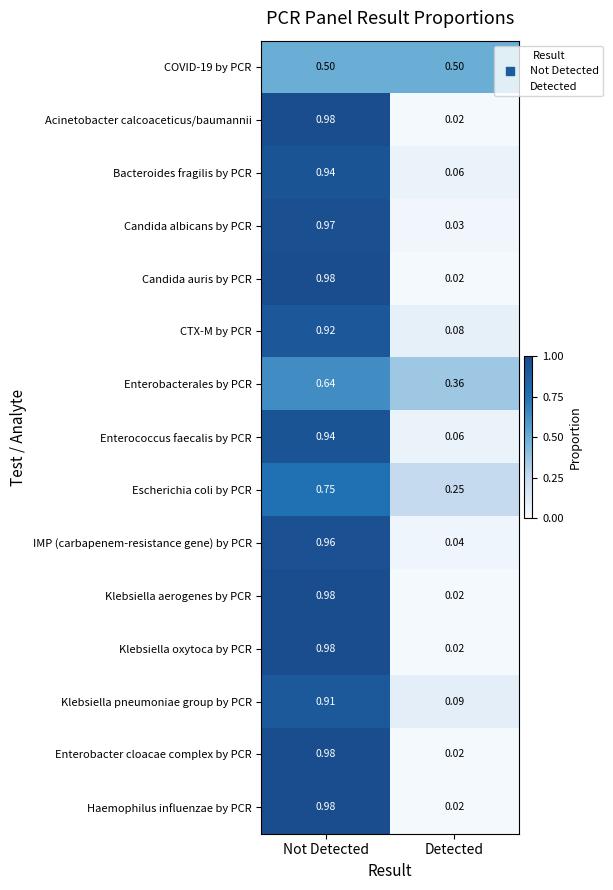

Count the number of data series in this chart.

15